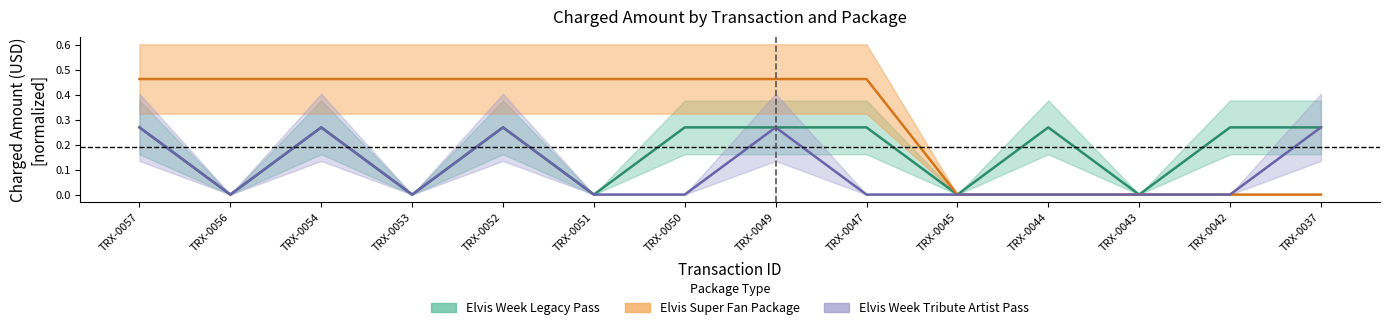

Is this an area chart (filled region under the line)?

No